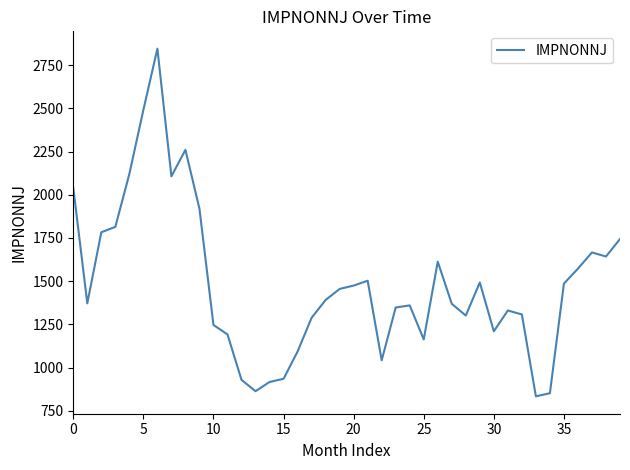

What is the maximum value shown in the chart?

2845.5